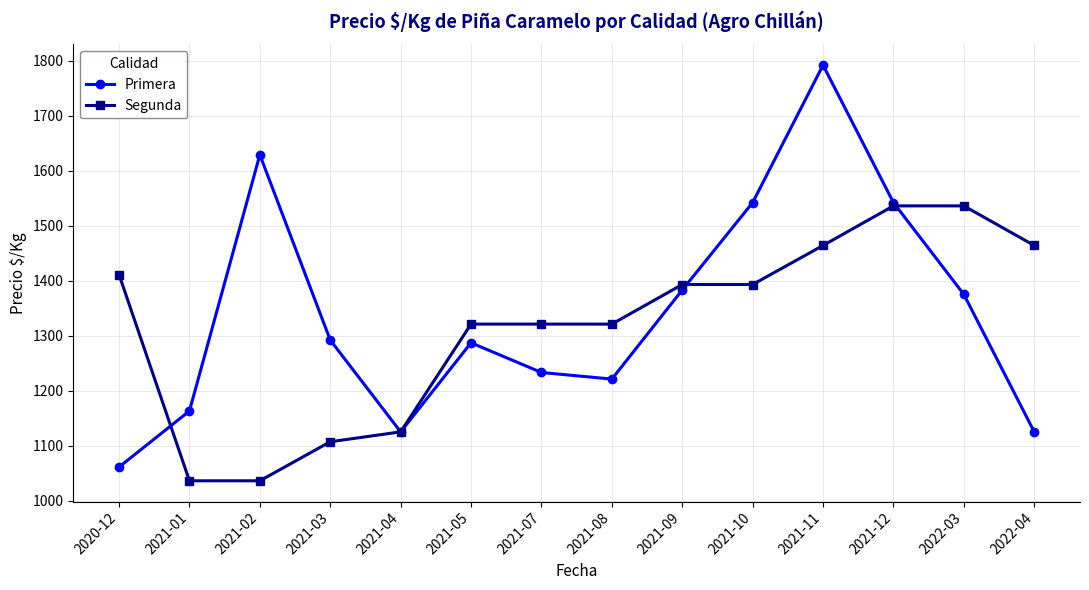

How many values in the Segunda series are below 1393?

7